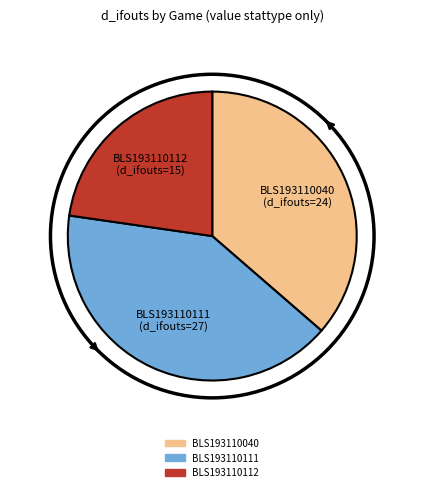

Rank the categories by value from highest to lowest.

BLS193110111, BLS193110040, BLS193110112